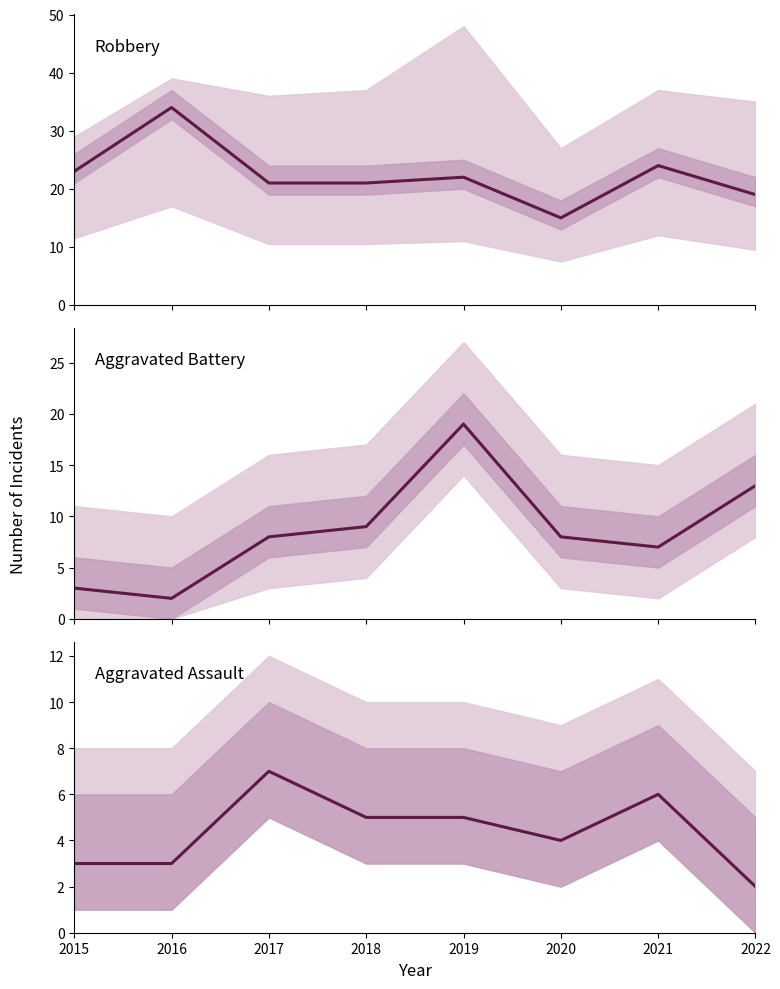

What value does the Aggravated Assault series have at 2021?

6